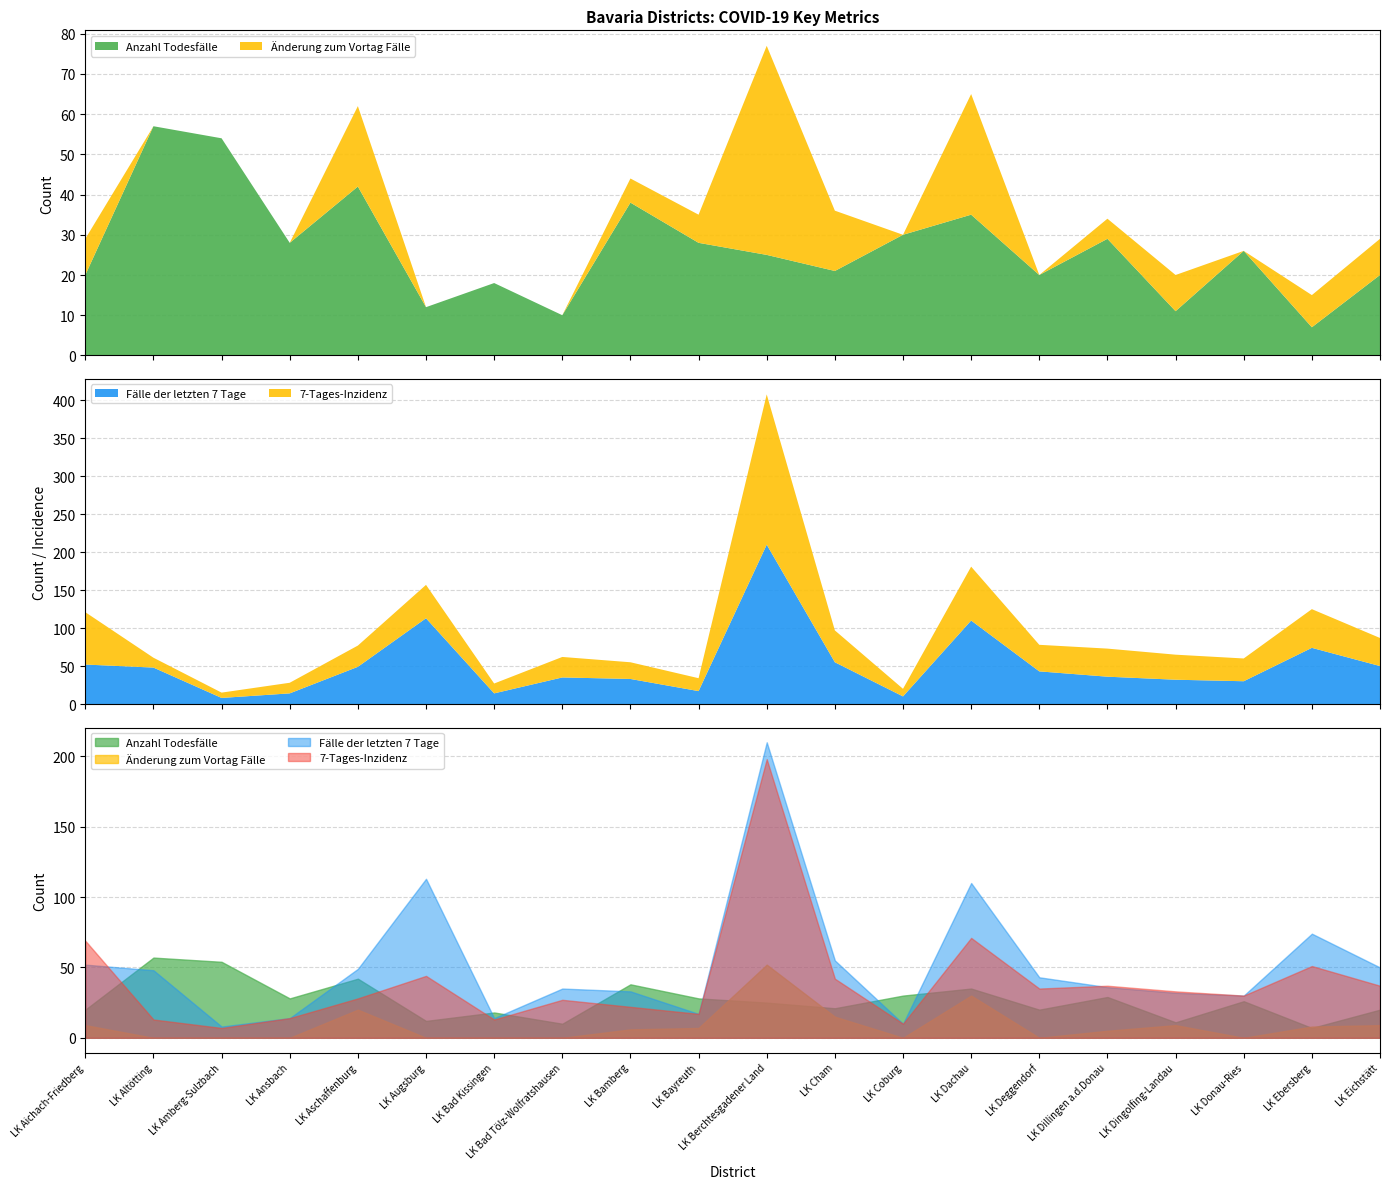

At which category does Anzahl Todesfälle reach its first local peak?

LK Altötting